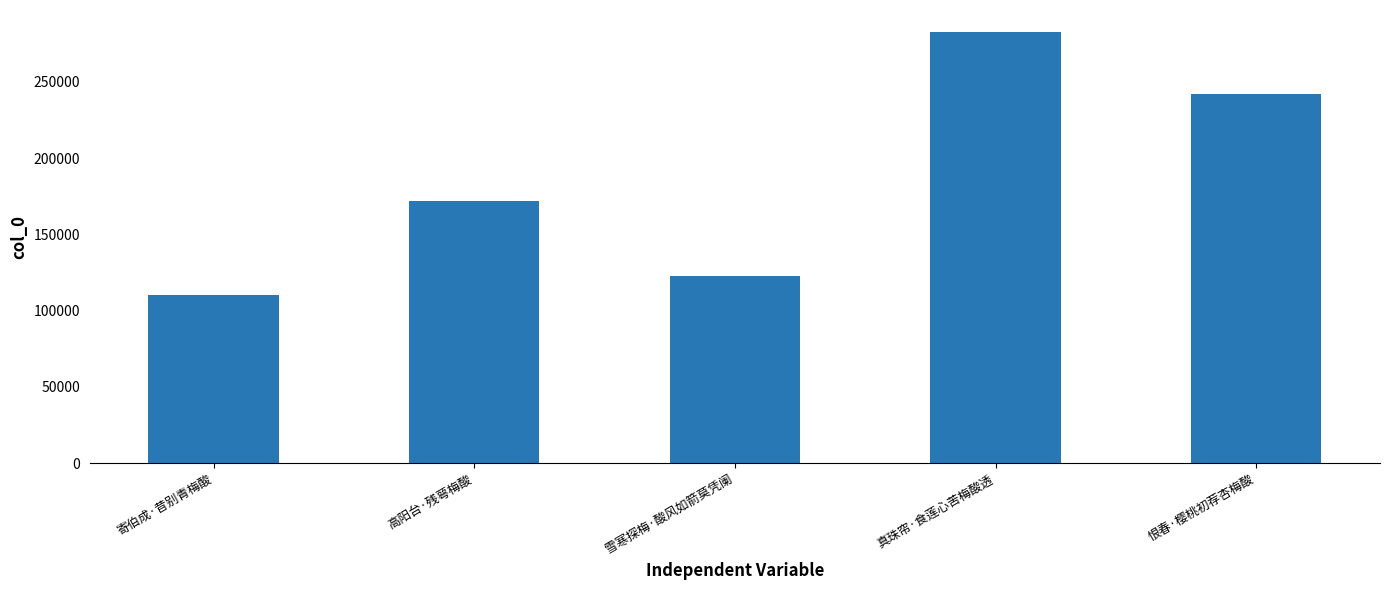

Which label corresponds to the largest value in the chart?

真珠帘·食莲心苦梅酸透